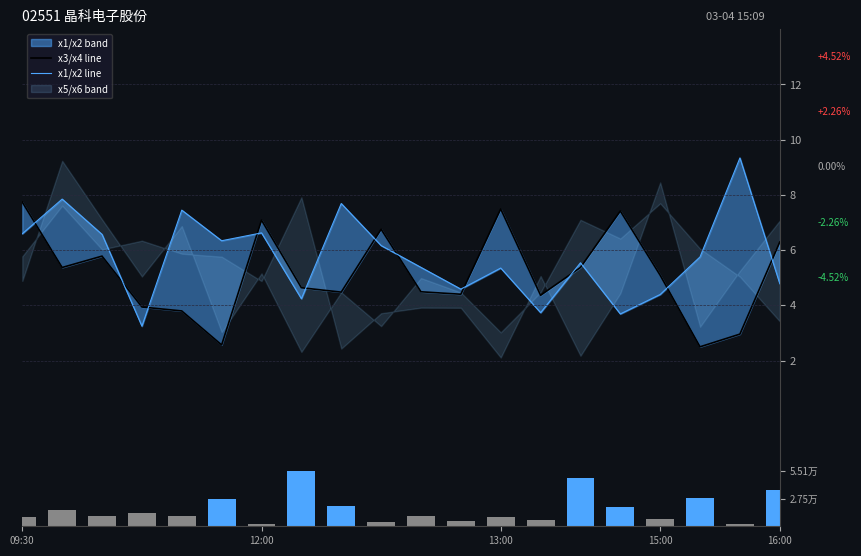

What is the average value of the x3/x4 line series?

5.1